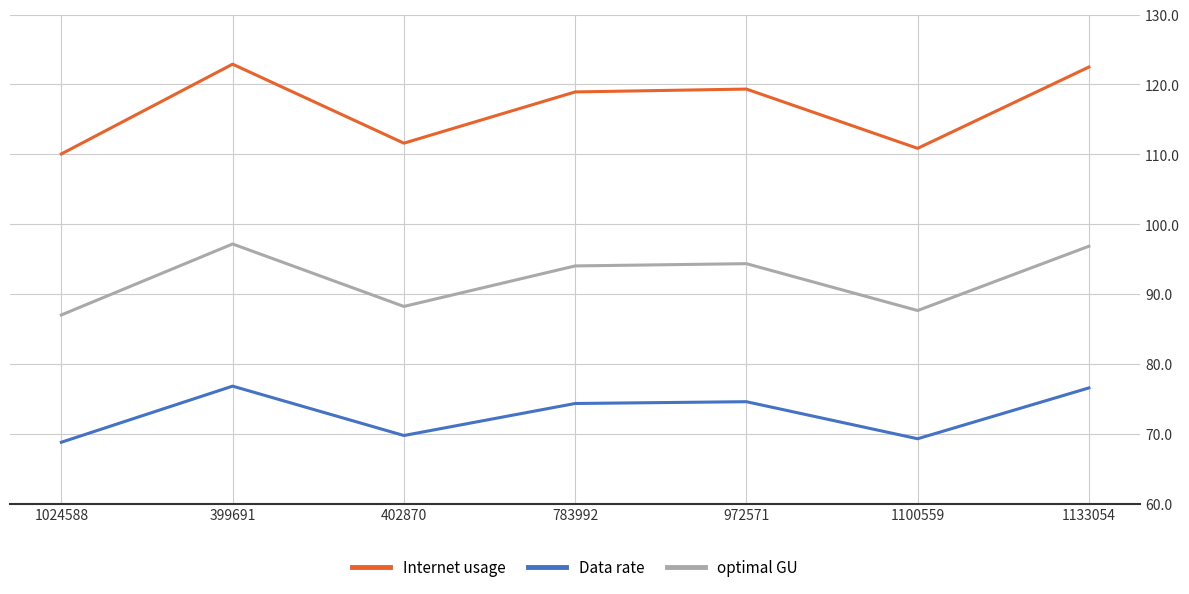

At 972571, list the series in order from smallest to largest.

Data rate, optimal GU, Internet usage